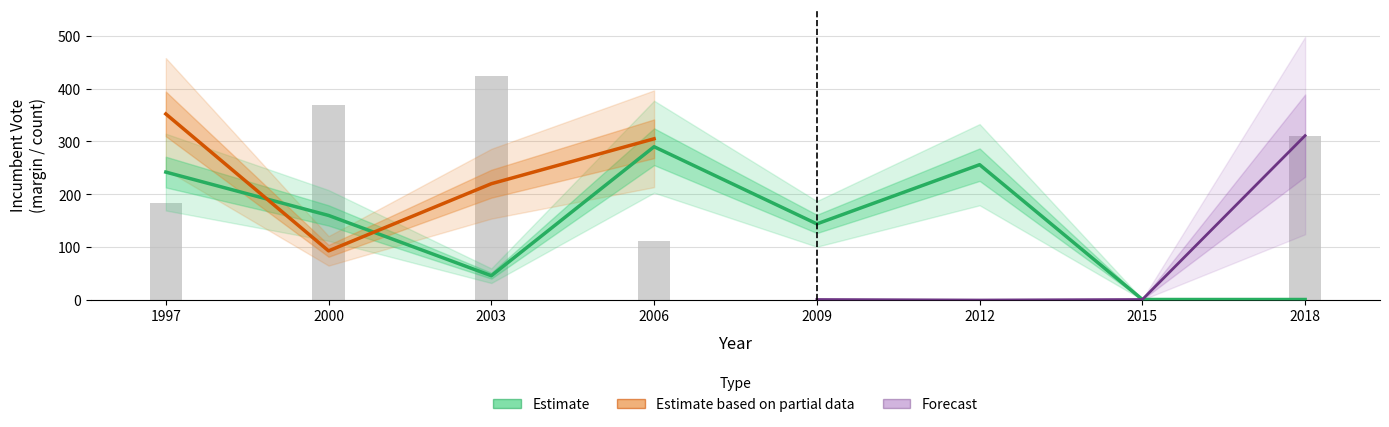

At which label does PRI first exceed 184?

1997